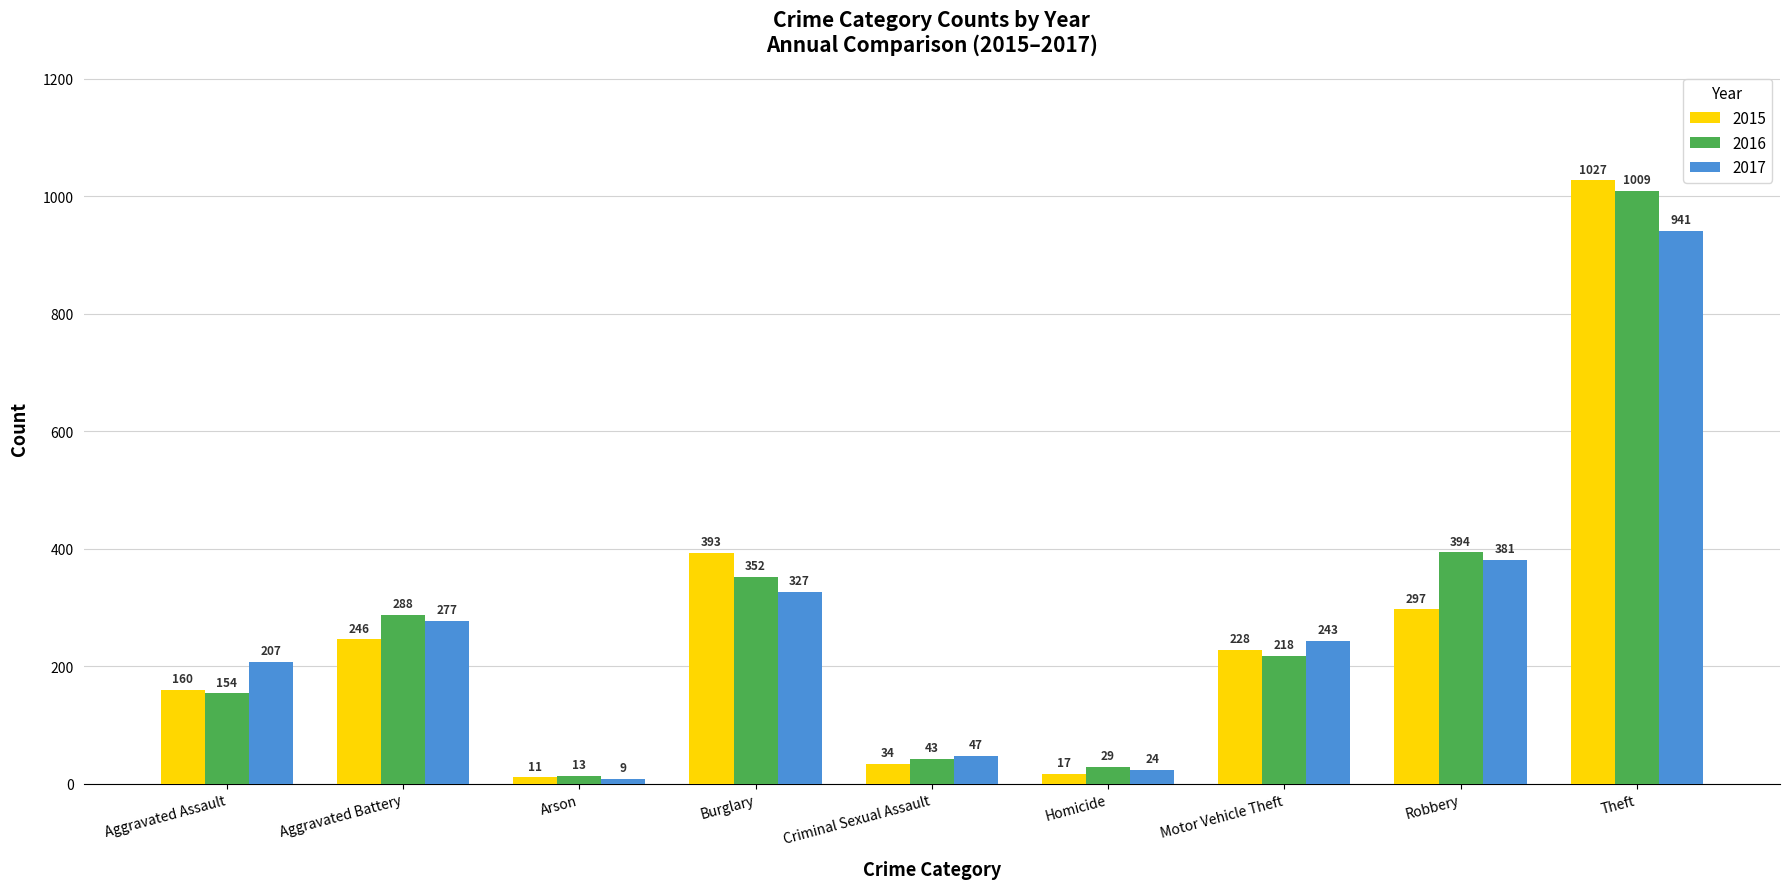

What is the approximate value of 2017 at Homicide?

24